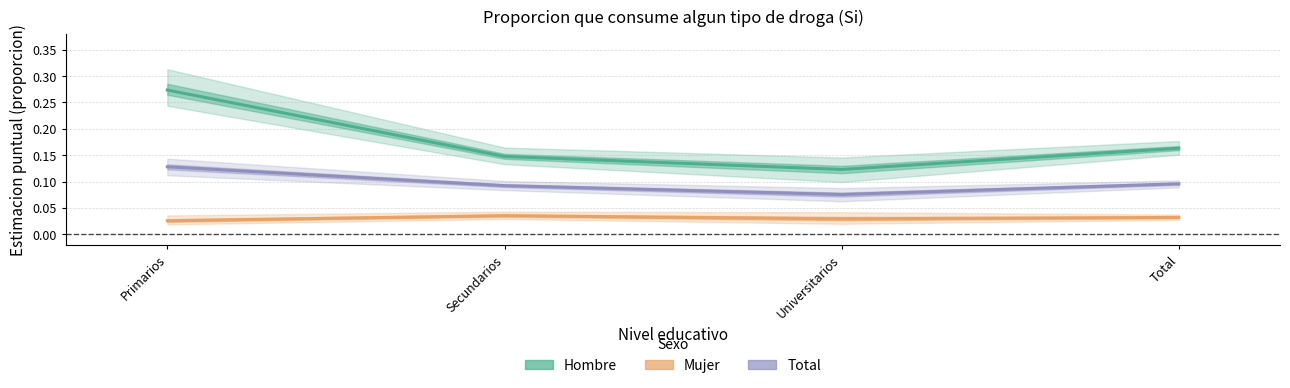

True or false: Hombre has more than 1 points higher than both neighbors.

False